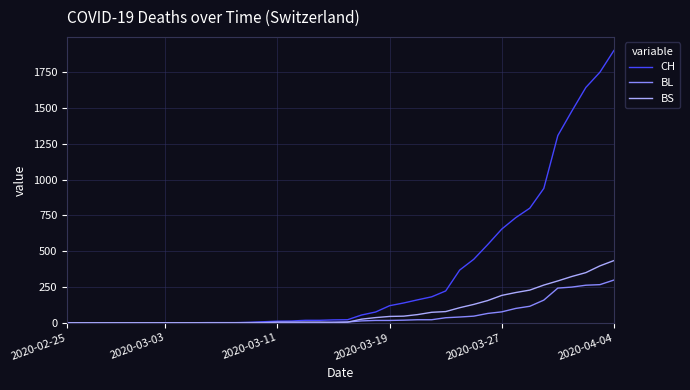

List the series in order of their peak value, lowest first.

BL, BS, CH